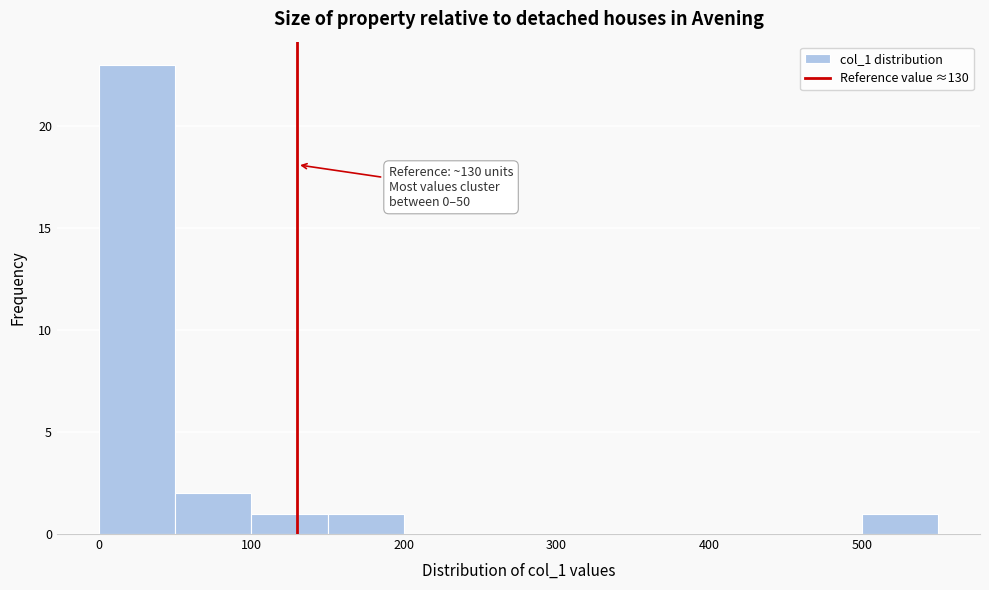

Which range on the x-axis has the tallest bar?

0 to 50